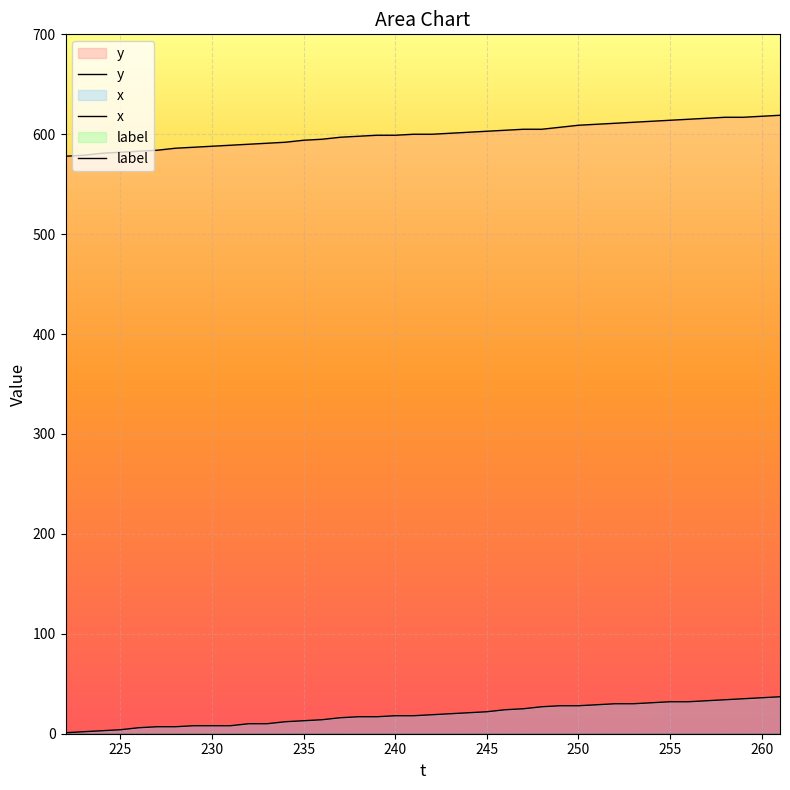

Reading left to right, what are all the values shown in this chart?

y: 222=578	223=579	224=581	225=582	226=583	227=584	228=586	229=587	230=588	231=589	232=590	233=591	234=592	235=594	236=595	237=597	238=598	239=599	240=599	241=600	242=600	243=601	244=602	245=603	246=604	247=605	248=605	249=607	250=609	251=610	252=611	253=612	254=613	255=614	256=615	257=616	258=617	259=617	260=618	261=619
x: 222=1	223=2	224=3	225=4	226=6	227=7	228=7	229=8	230=8	231=8	232=10	233=10	234=12	235=13	236=14	237=16	238=17	239=17	240=18	241=18	242=19	243=20	244=21	245=22	246=24	247=25	248=27	249=28	250=28	251=29	252=30	253=30	254=31	255=32	256=32	257=33	258=34	259=35	260=36	261=37